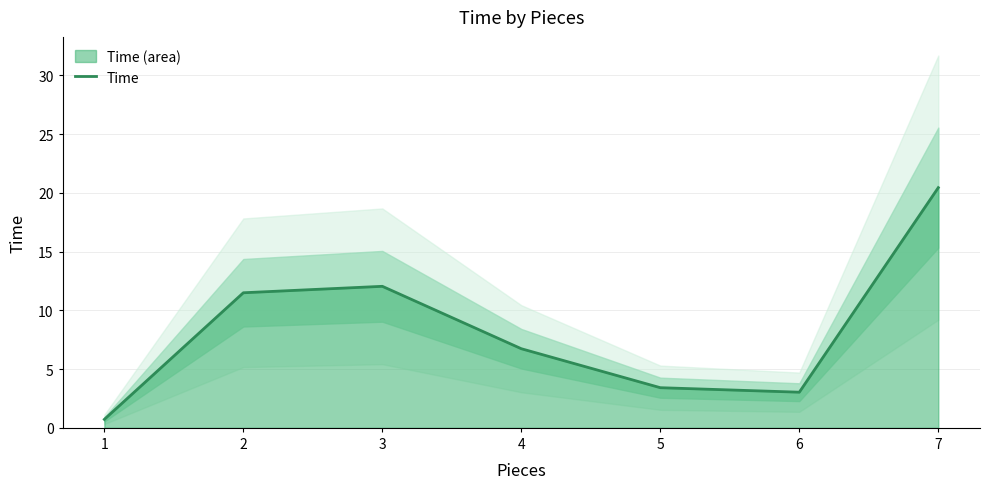

What is the average value?

8.3